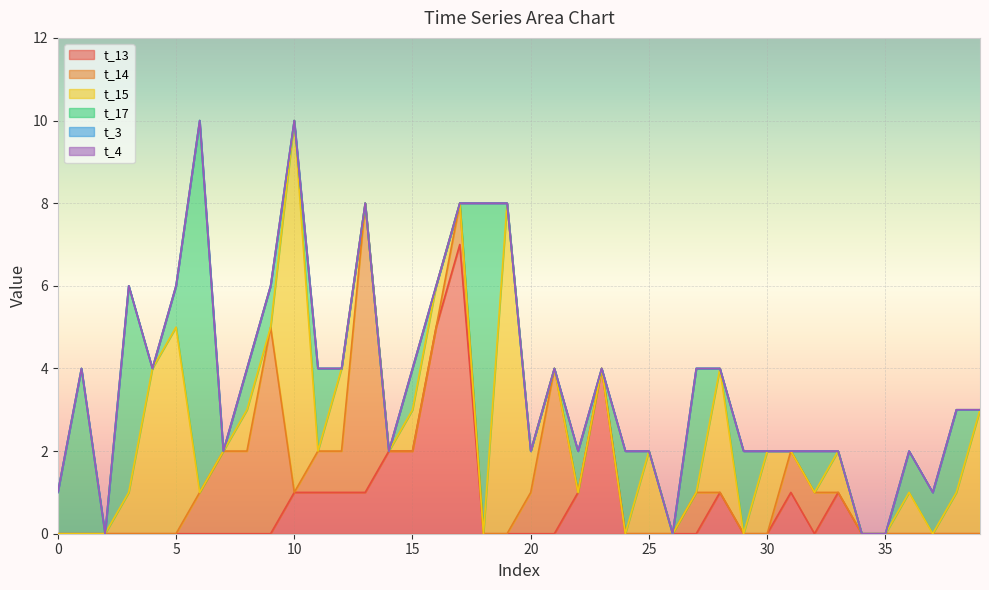

Does the chart display data point markers on the line(s)?

No